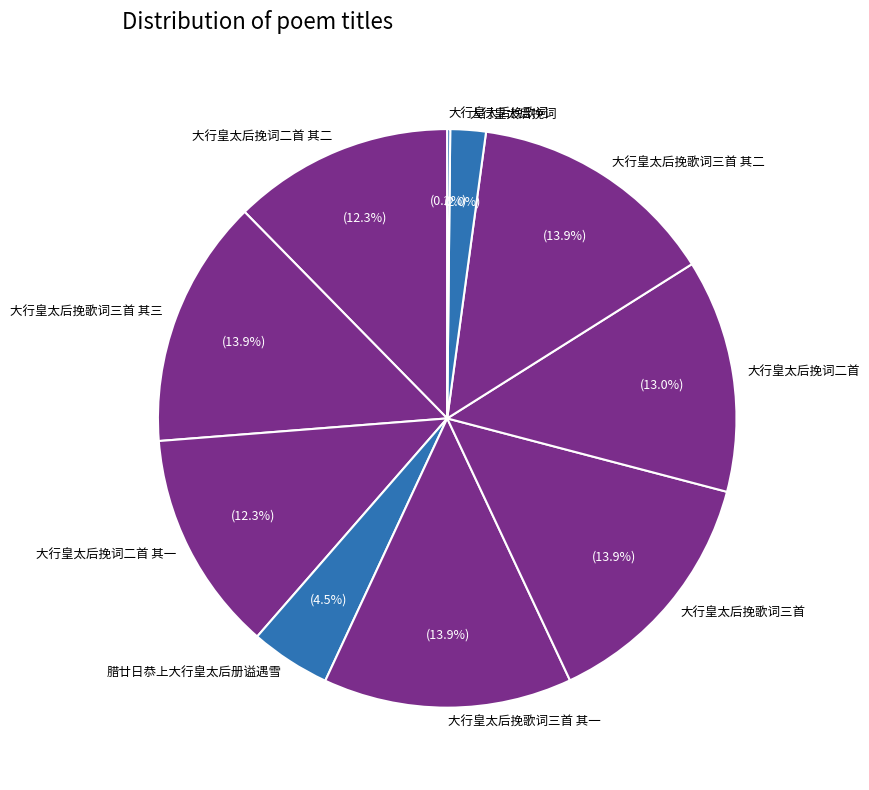

Combined, what portion of the pie is 大行皇太后挽词 and 腊廿日恭上大行皇太后册谥遇雪?

6.5%